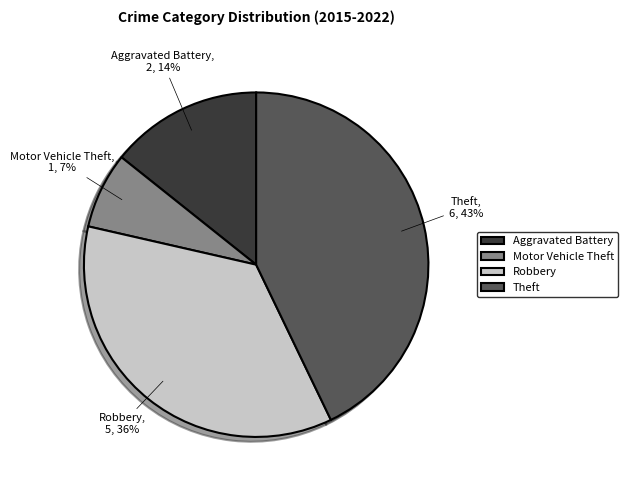

To the nearest percent, what portion does Robbery represent?

36%